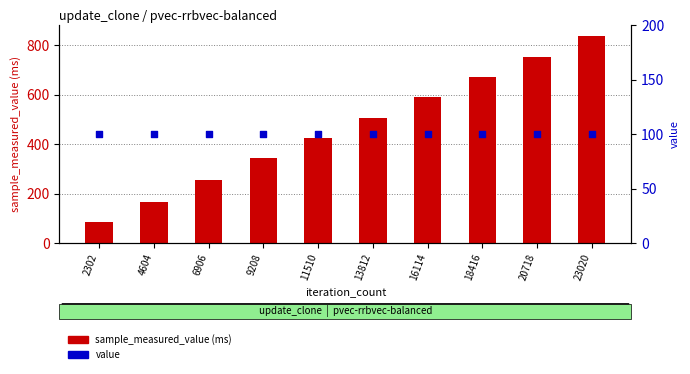

Which series has the largest Y range (max minus min)?

sample_measured_value (ms)